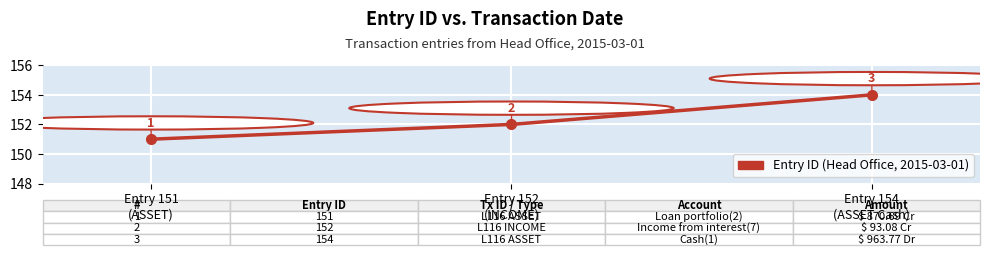

Count the values in the range 151 to 154.

3